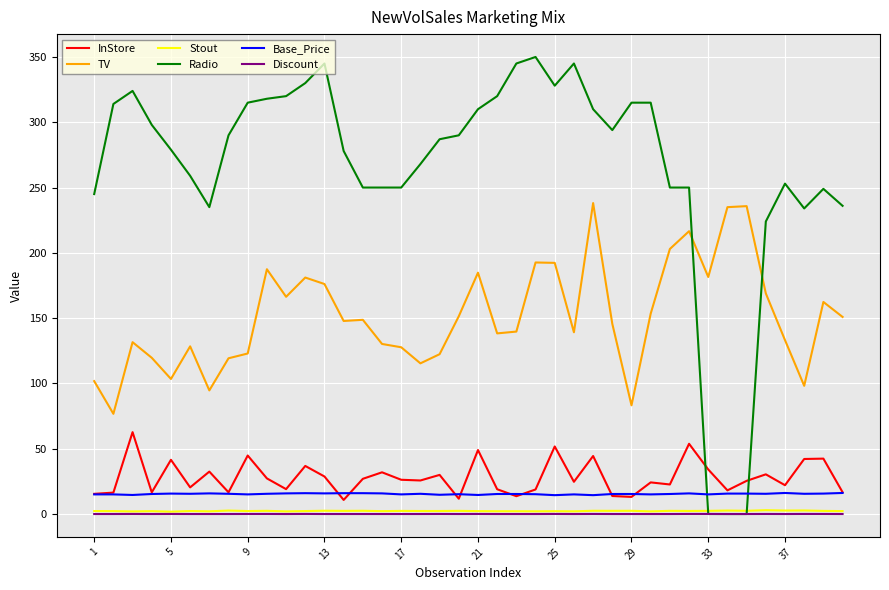

How many distinct data groups are displayed?

6